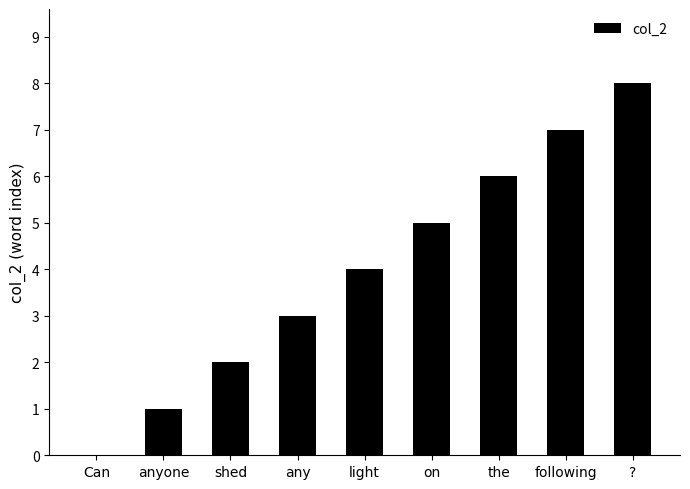

What is the difference between the values at anyone and Can?

1